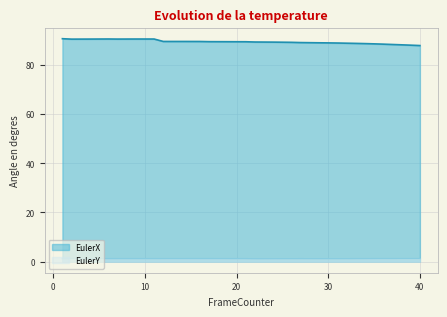

What is the difference between the EulerX values at 37 and 18?

1.1